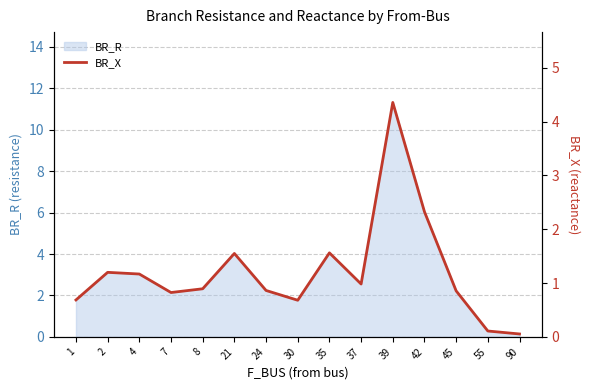

Is it true that BR_R equals 2.1 at 7?

True